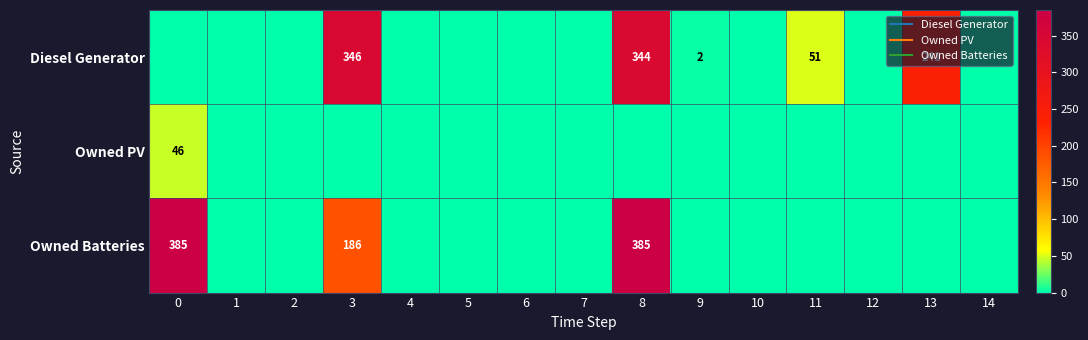

Which series has the widest spread of values?

Owned Batteries